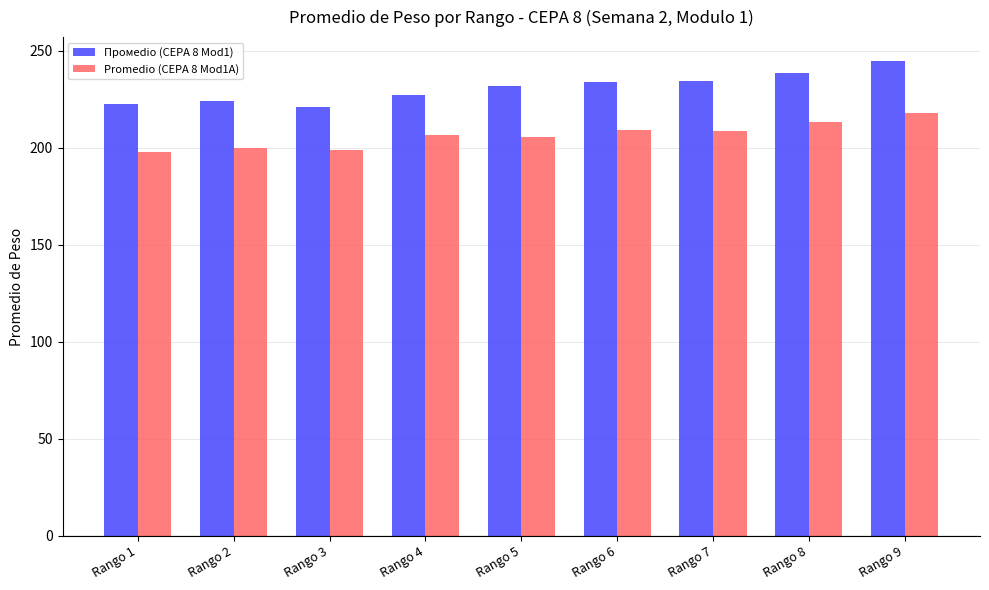

At how many categories does at least one series exceed 218?

9